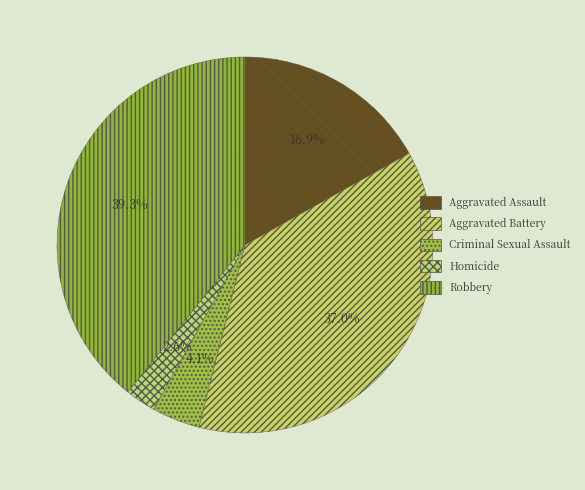

Count the number of slices in the pie.

5